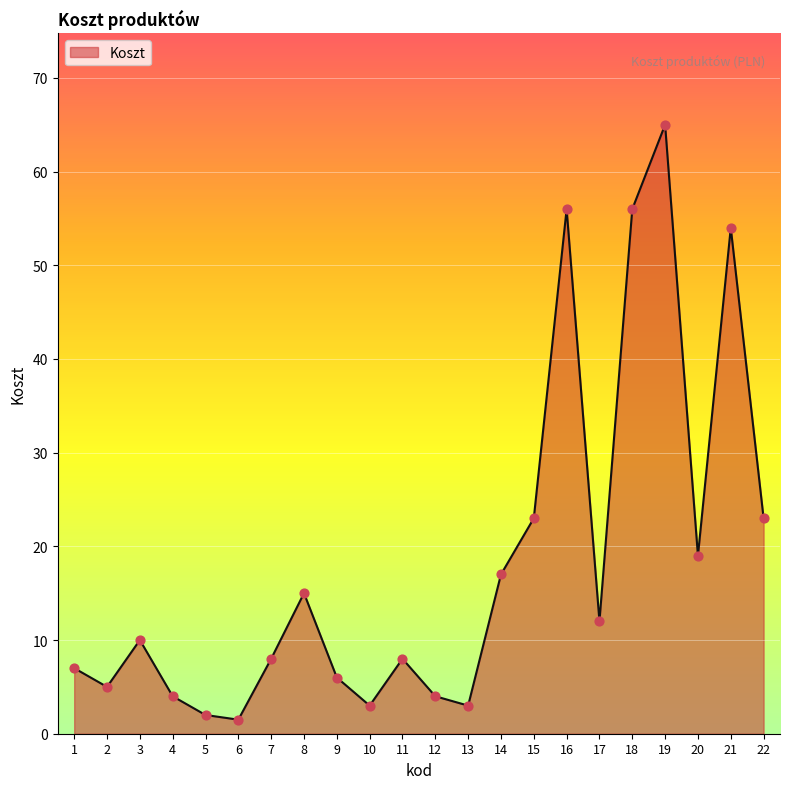

Which has a higher value, 1 or 21?

21